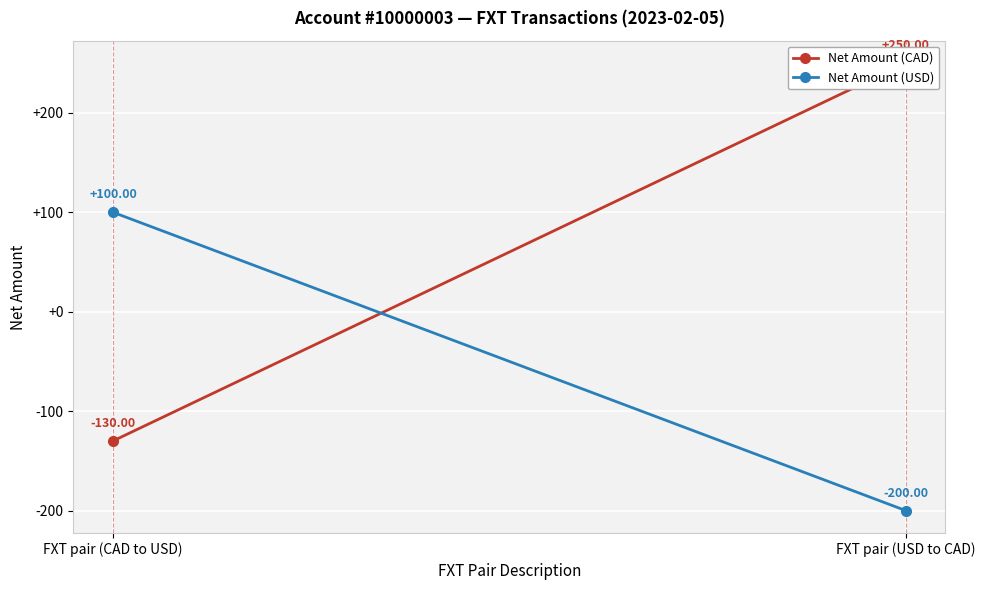

Which series has the largest total across all categories?

Net Amount (CAD)